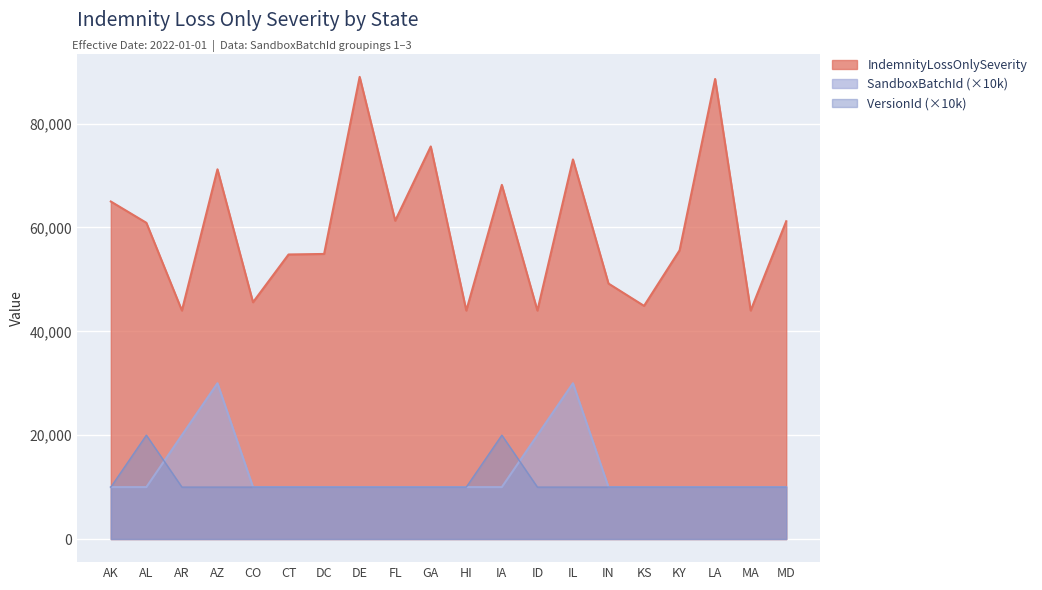

Rank the categories by VersionId value from lowest to highest.

AK, AR, AZ, CO, CT, DC, DE, FL, GA, HI, ID, IL, IN, KS, KY, LA, MA, MD, AL, IA